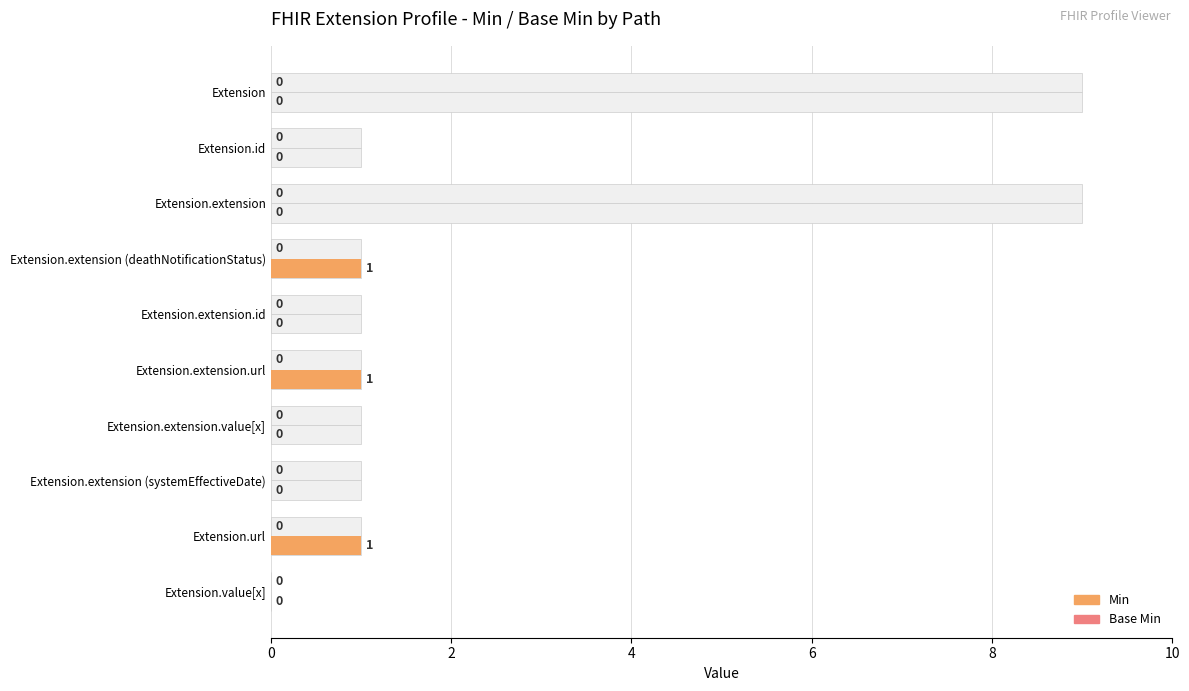

Which series has the largest total across all categories?

Base Min